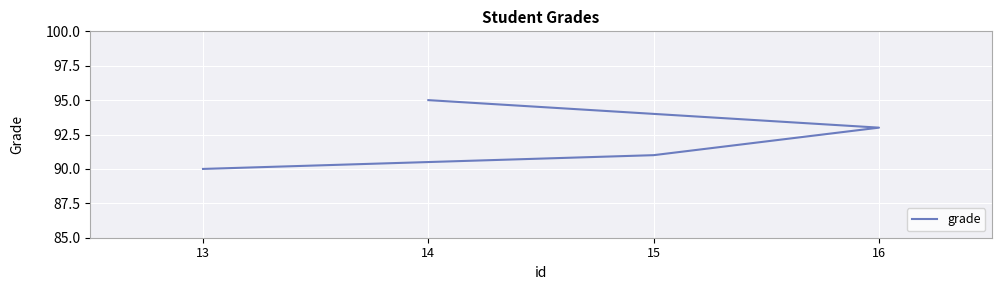

At which category does the chart reach its minimum across all series?

13